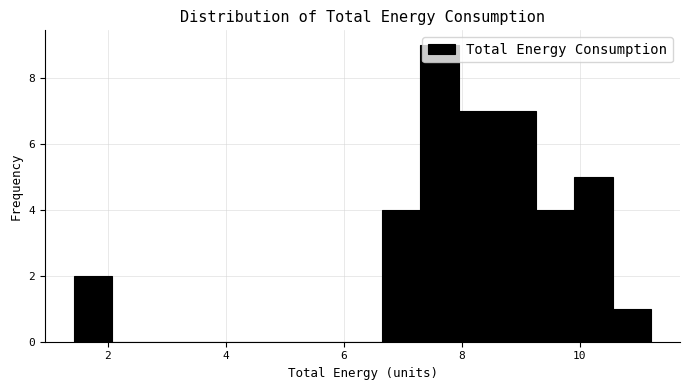

Read against the x-axis, roughly where is the centre of the tallest bar?

7.6